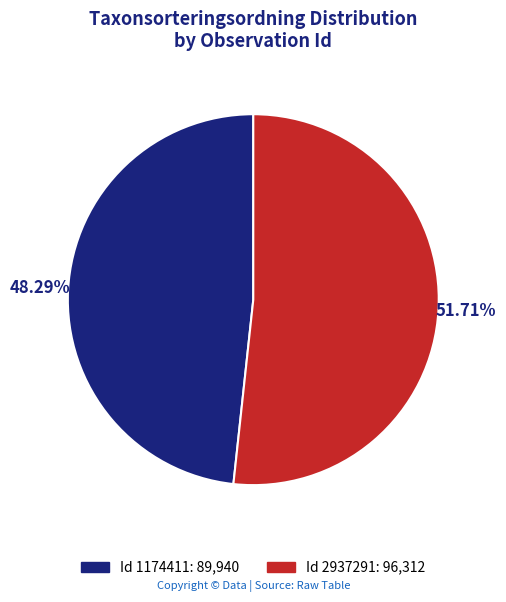

Is there a majority slice in this chart?

Yes